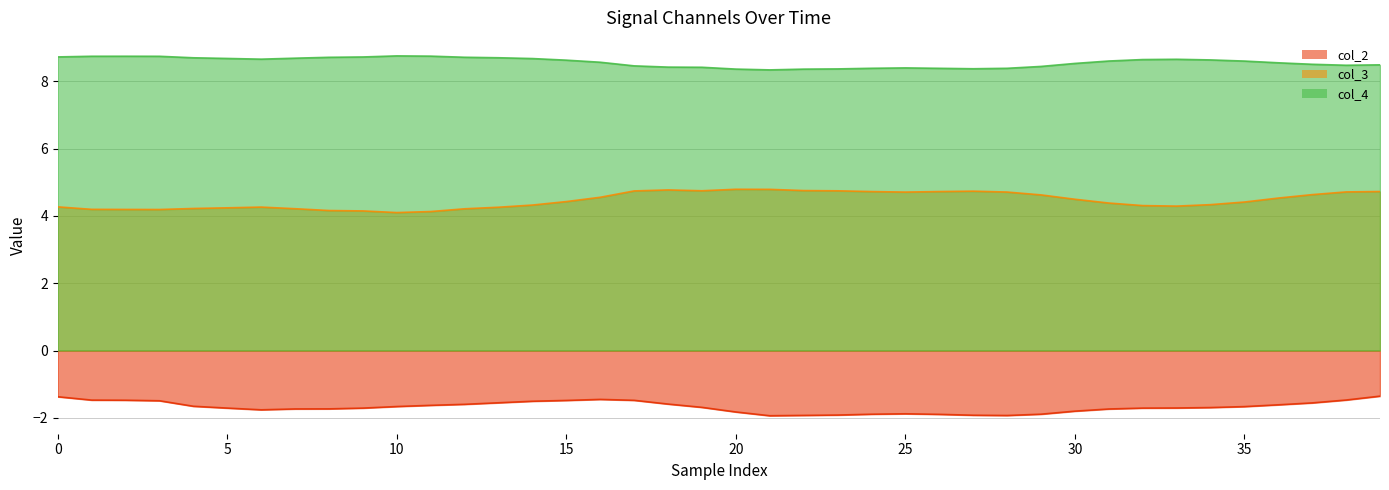

At which category does the chart reach its peak across all series?

10